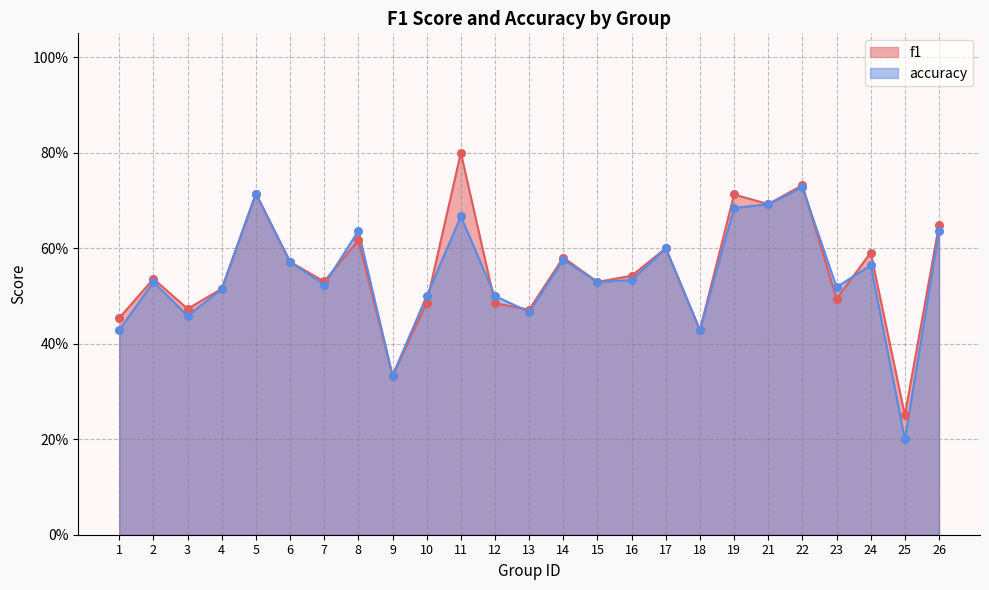

At which category is the sum across all series the highest?

11